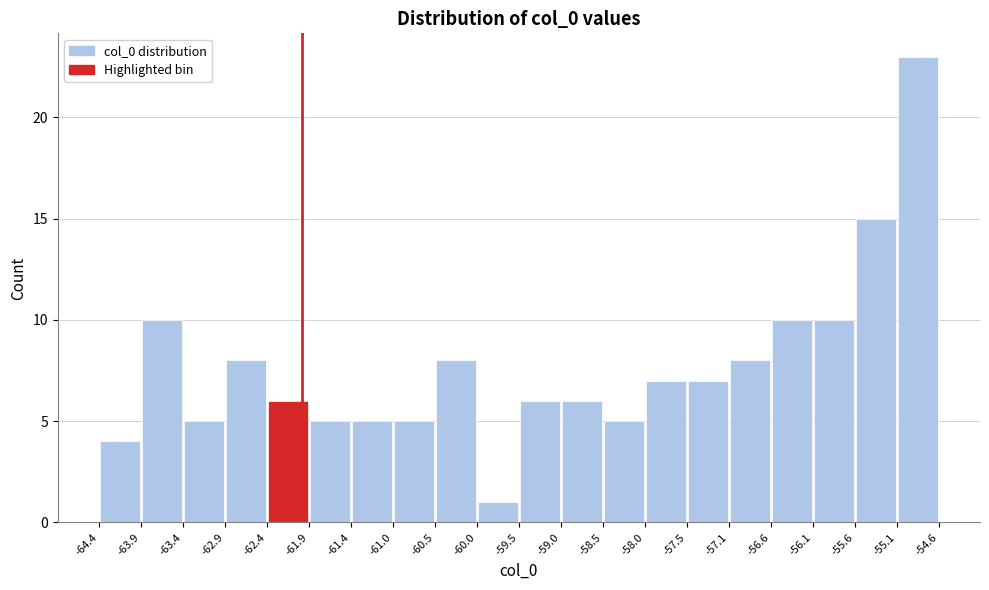

Which range on the x-axis has the tallest bar?

-55.1 to -54.6